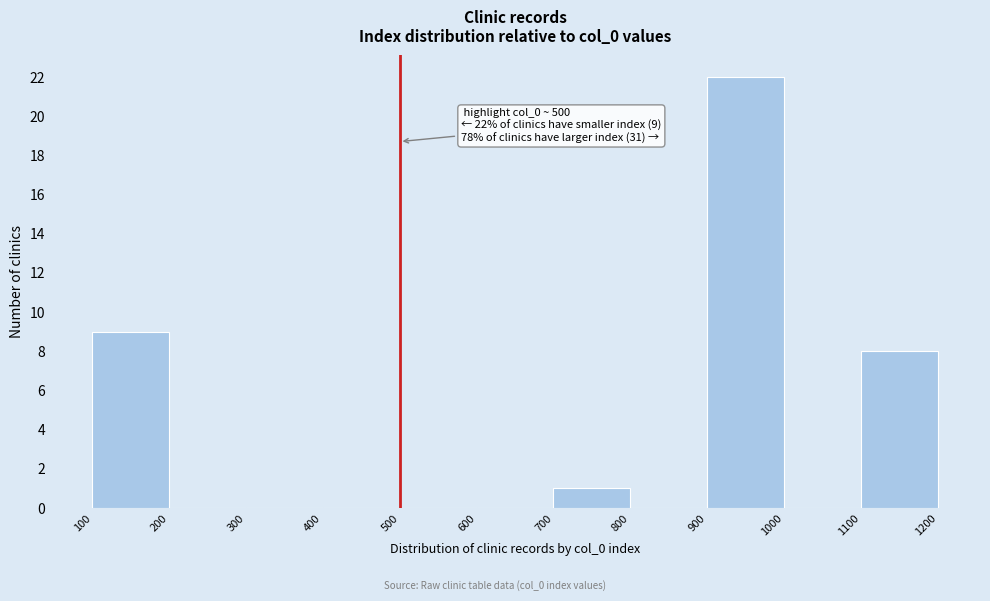

Over which range of the x-axis is the bar tallest?

900 to 1000